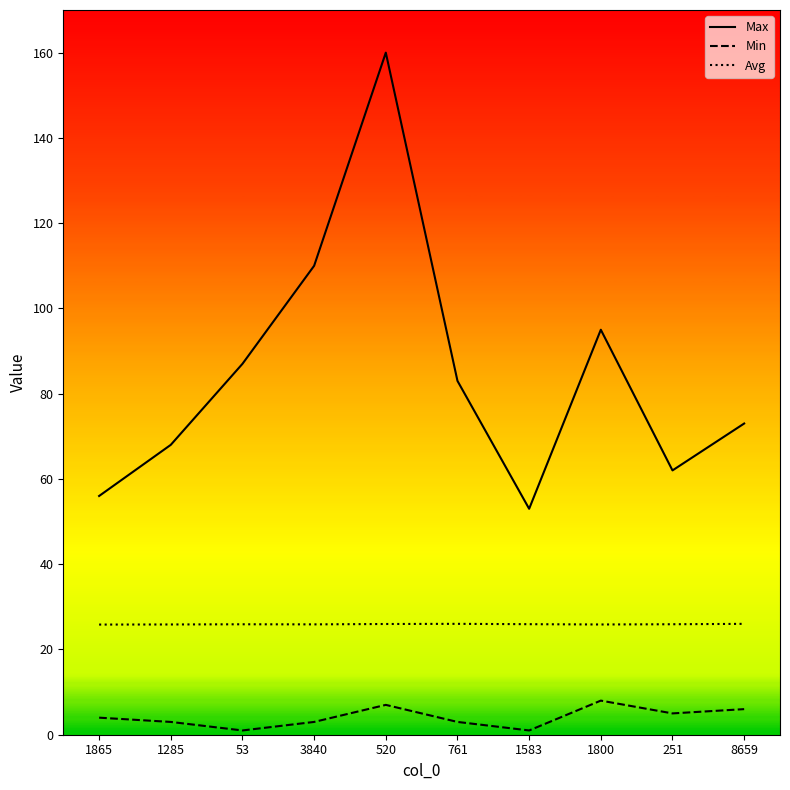

True or false: Min and Avg cross at least once.

False